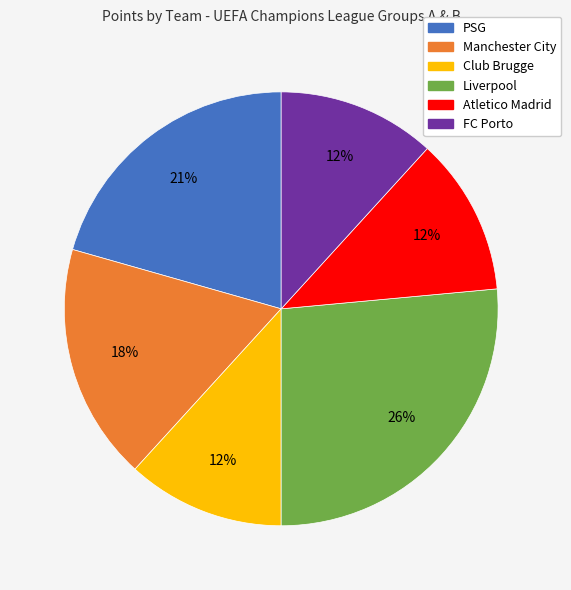

Is there a majority slice in this chart?

No